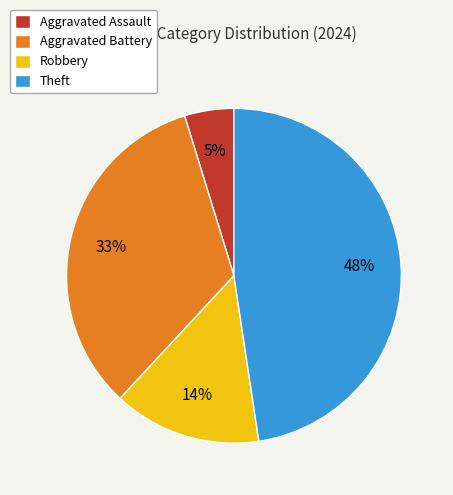

Between Aggravated Battery and Aggravated Assault, which is larger?

Aggravated Battery